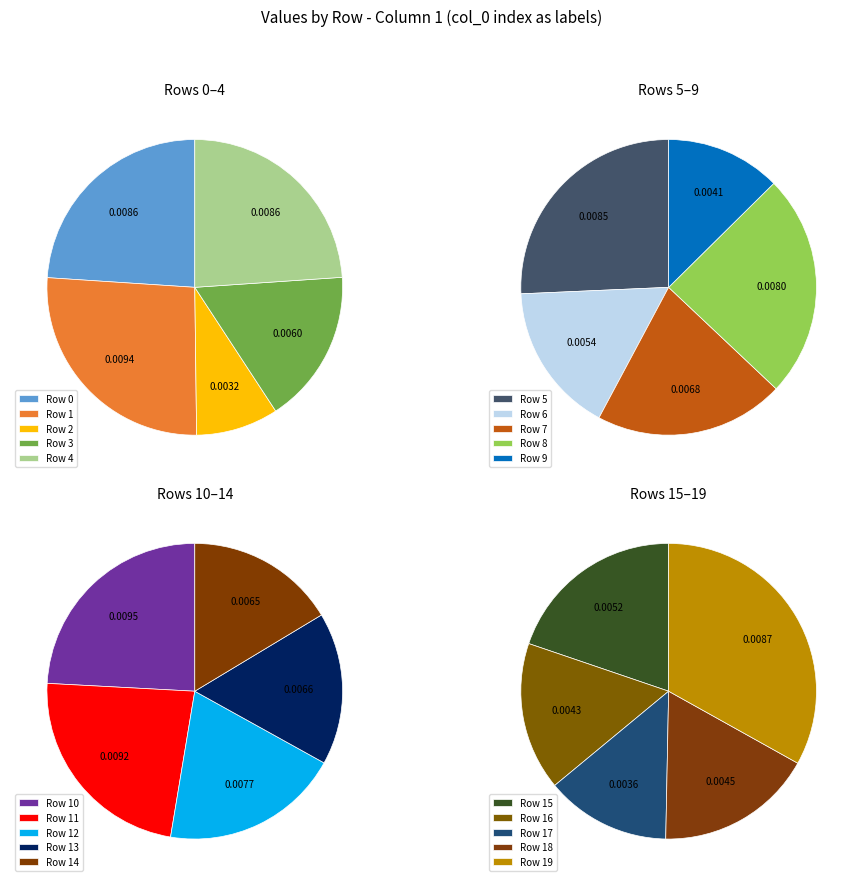

Rank the categories by value from lowest to highest.

2, 17, 9, 16, 18, 15, 6, 3, 14, 13, 7, 12, 8, 5, 4, 0, 19, 11, 1, 10